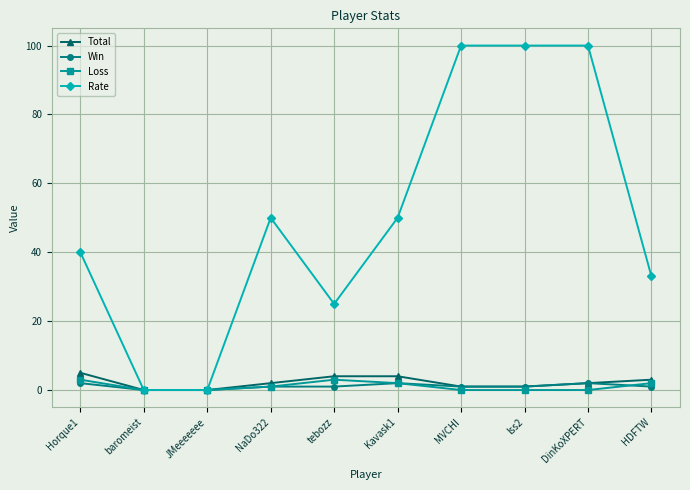

What is the difference between the second highest and second lowest values in the Total series?

4